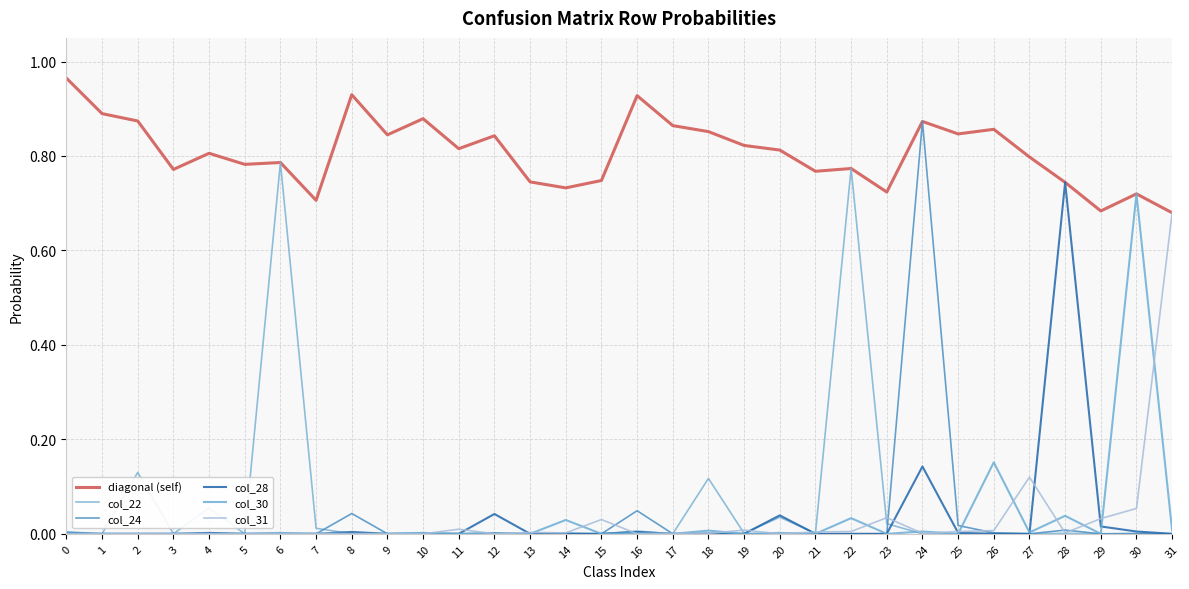

How many lines are shown in the chart?

6